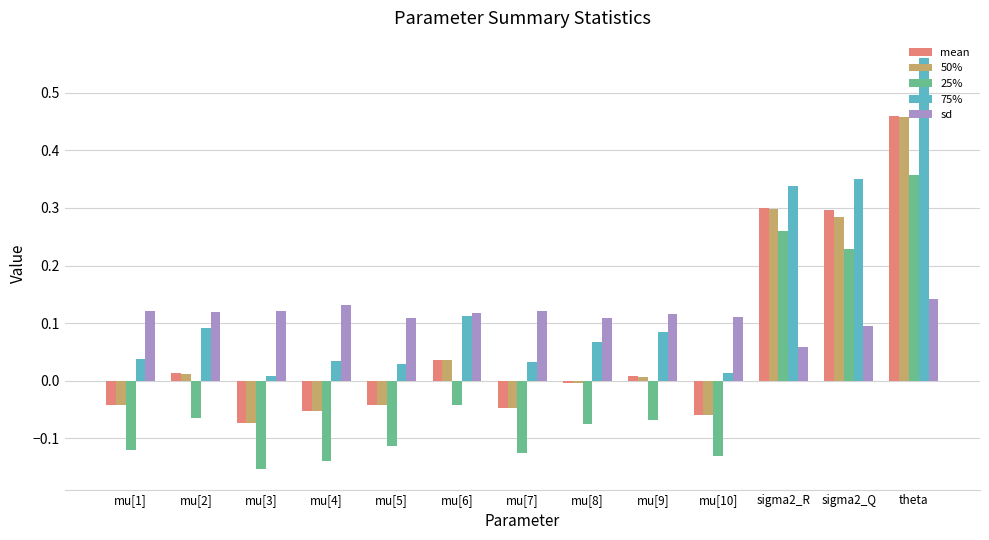

What are all the series names shown in the legend?

mean, 50%, 25%, 75%, sd